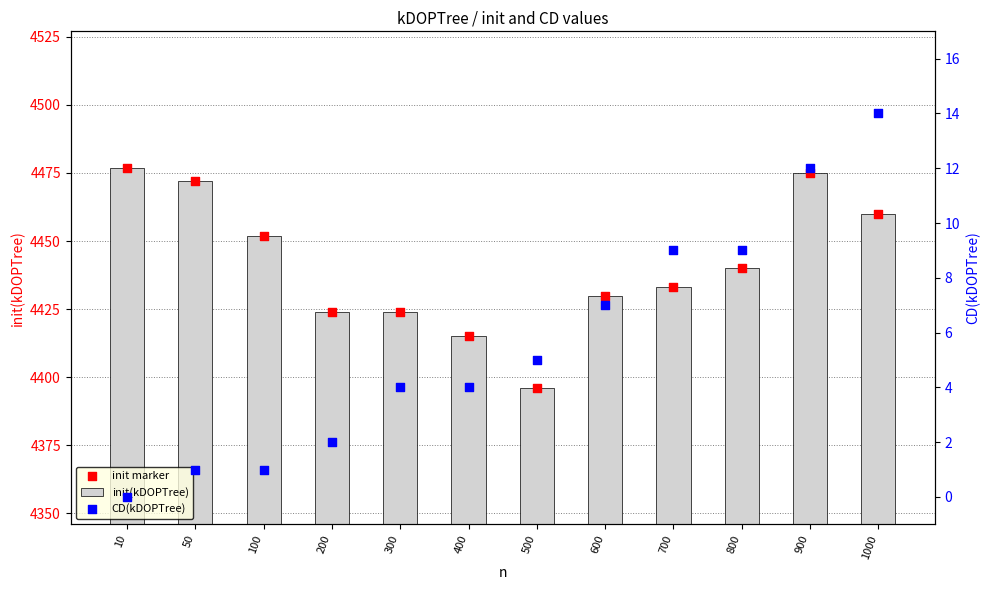

Which series reaches the minimum Y coordinate?

CD(kDOPTree)